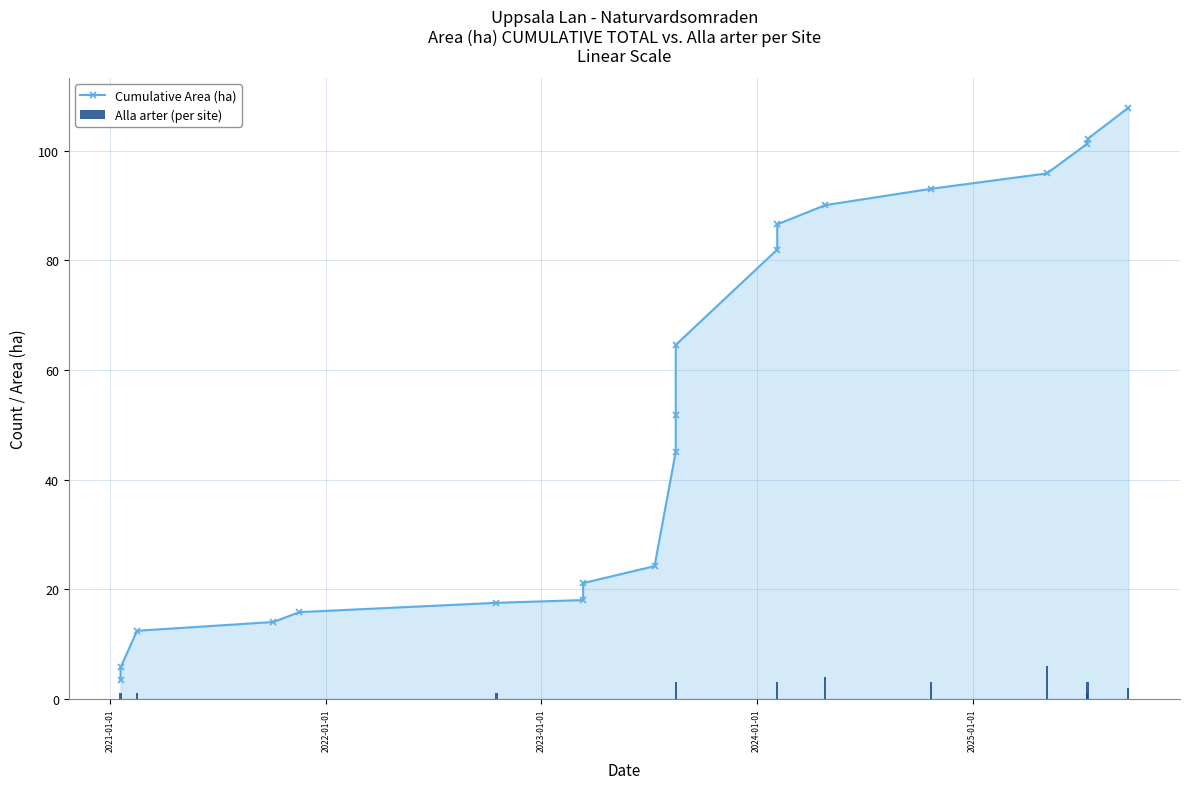

What is the value of the Alla arter (per site) bar at the 20th from the left?

2.0